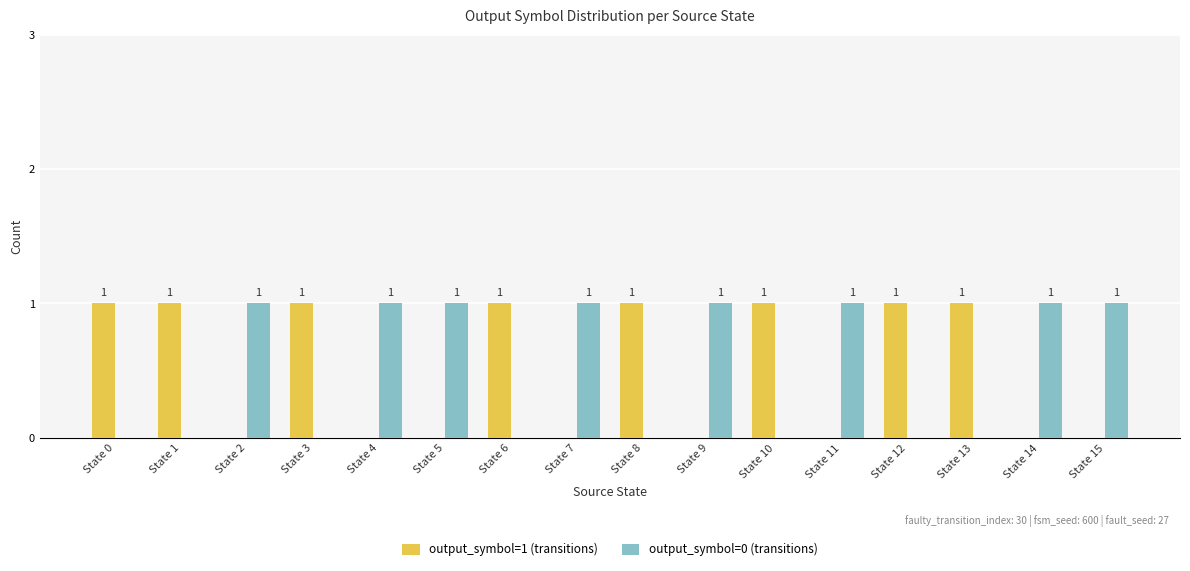

Count the output_symbol=0 (transitions) values in the range 0 to 1.

16